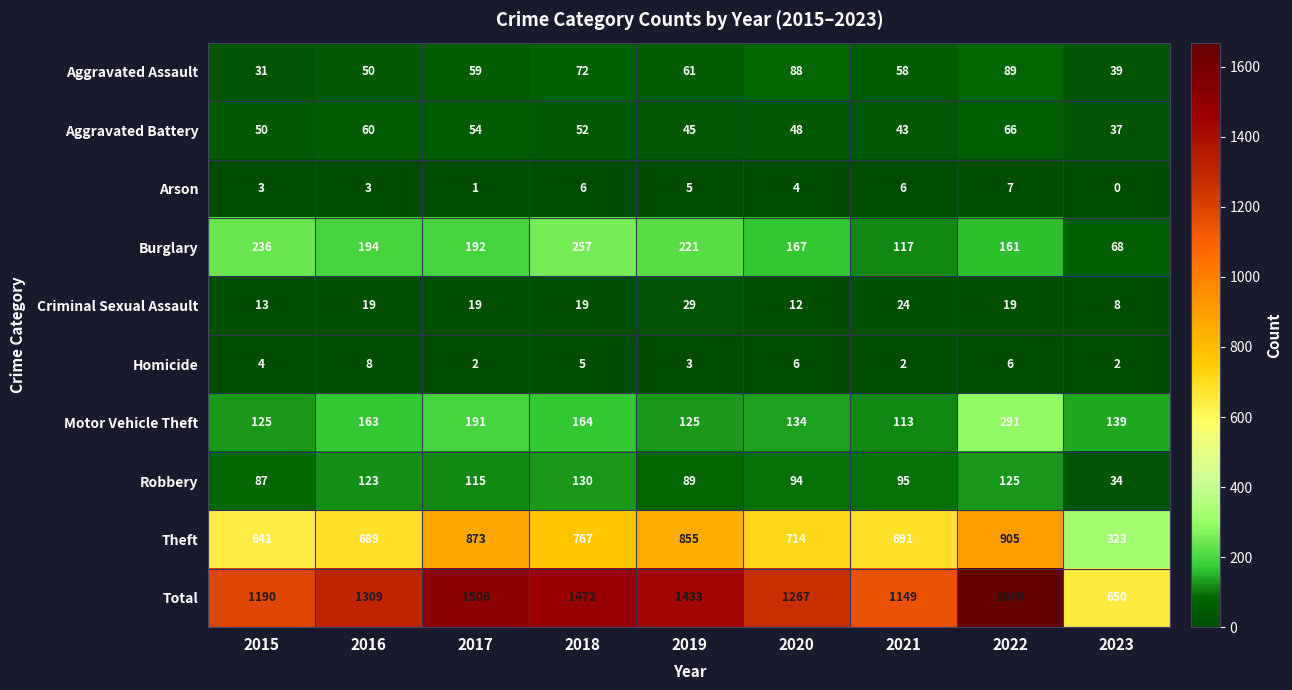

What is the highest value of the Robbery series?

130